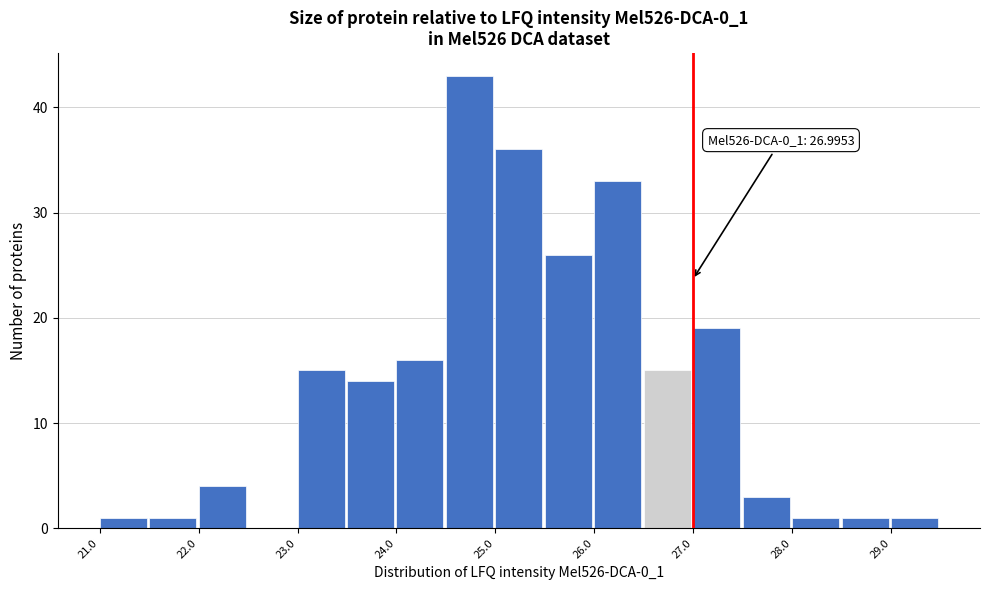

Over which range of the x-axis is the bar tallest?

24.5 to 25.0